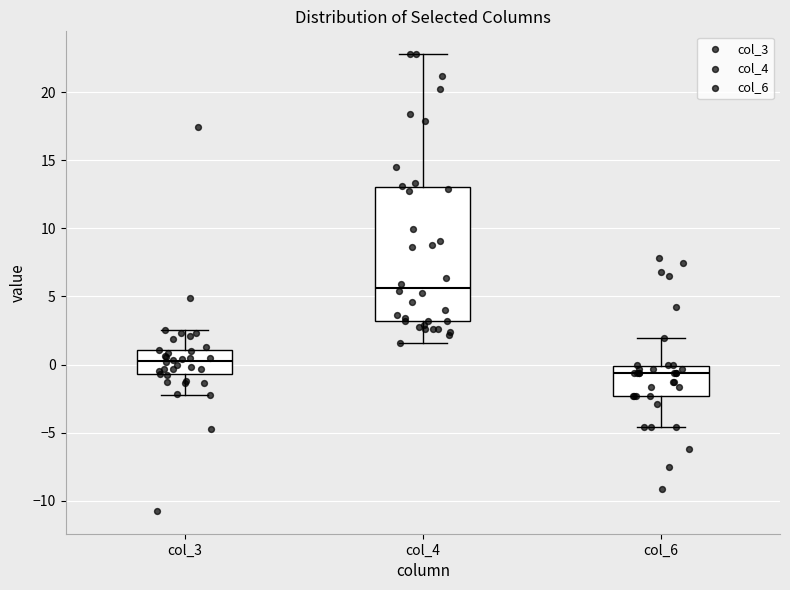

Which box has the highest median line?

col_4